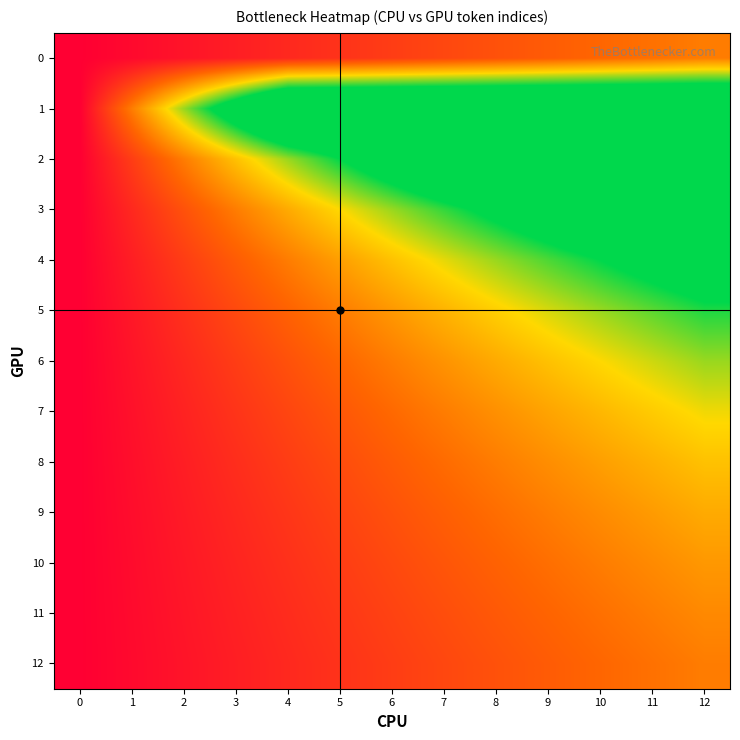

Reading left to right, what are all the values shown in this chart?

0: 0=0.0	1=0.1	2=0.2	3=0.2	4=0.3	5=0.4	6=0.5	7=0.6	8=0.7	9=0.8	10=0.8	11=0.9	12=1.0
1: 0=0.0	1=1.0	2=2.0	3=3.0	4=4.0	5=4.0	6=4.0	7=4.0	8=4.0	9=4.0	10=4.0	11=4.0	12=4.0
2: 0=0.0	1=0.5	2=1.0	3=1.5	4=2.0	5=2.5	6=3.0	7=3.5	8=4.0	9=4.0	10=4.0	11=4.0	12=4.0
3: 0=0.0	1=0.3	2=0.7	3=1.0	4=1.3	5=1.7	6=2.0	7=2.3	8=2.7	9=3.0	10=3.3	11=3.7	12=4.0
4: 0=0.0	1=0.2	2=0.5	3=0.8	4=1.0	5=1.2	6=1.5	7=1.8	8=2.0	9=2.2	10=2.5	11=2.8	12=3.0
5: 0=0.0	1=0.2	2=0.4	3=0.6	4=0.8	5=1.0	6=1.2	7=1.4	8=1.6	9=1.8	10=2.0	11=2.2	12=2.4
6: 0=0.0	1=0.2	2=0.3	3=0.5	4=0.7	5=0.8	6=1.0	7=1.2	8=1.3	9=1.5	10=1.7	11=1.8	12=2.0
7: 0=0.0	1=0.1	2=0.3	3=0.4	4=0.6	5=0.7	6=0.9	7=1.0	8=1.1	9=1.3	10=1.4	11=1.6	12=1.7
8: 0=0.0	1=0.1	2=0.2	3=0.4	4=0.5	5=0.6	6=0.8	7=0.9	8=1.0	9=1.1	10=1.2	11=1.4	12=1.5
9: 0=0.0	1=0.1	2=0.2	3=0.3	4=0.4	5=0.6	6=0.7	7=0.8	8=0.9	9=1.0	10=1.1	11=1.2	12=1.3
10: 0=0.0	1=0.1	2=0.2	3=0.3	4=0.4	5=0.5	6=0.6	7=0.7	8=0.8	9=0.9	10=1.0	11=1.1	12=1.2
11: 0=0.0	1=0.1	2=0.2	3=0.3	4=0.4	5=0.5	6=0.5	7=0.6	8=0.7	9=0.8	10=0.9	11=1.0	12=1.1
12: 0=0.0	1=0.1	2=0.2	3=0.2	4=0.3	5=0.4	6=0.5	7=0.6	8=0.7	9=0.8	10=0.8	11=0.9	12=1.0